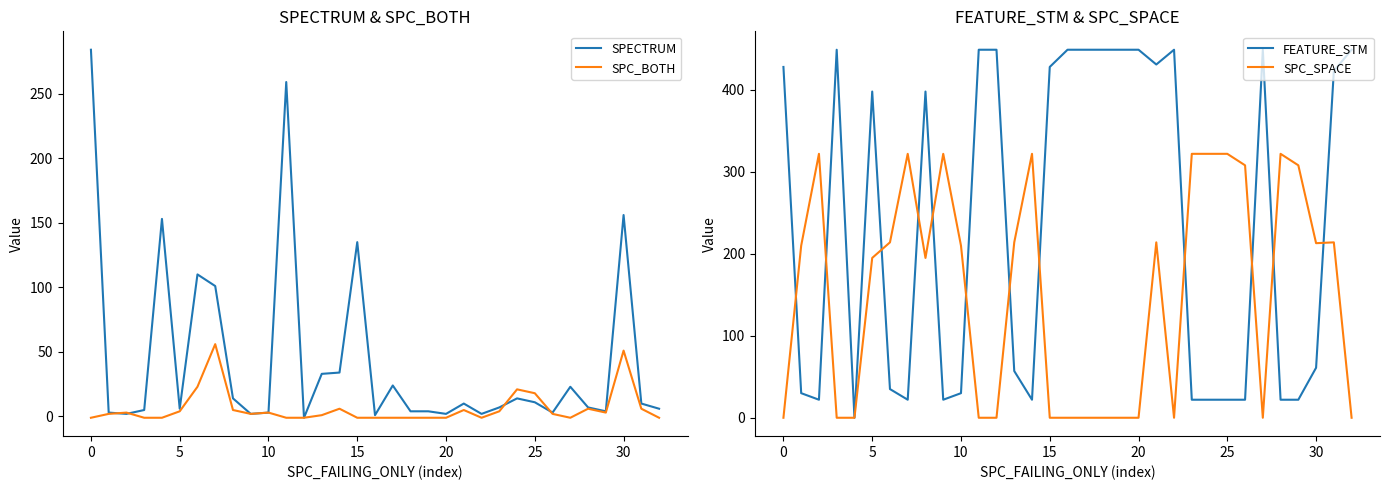

What is the maximum value for FEATURE_STM?

449